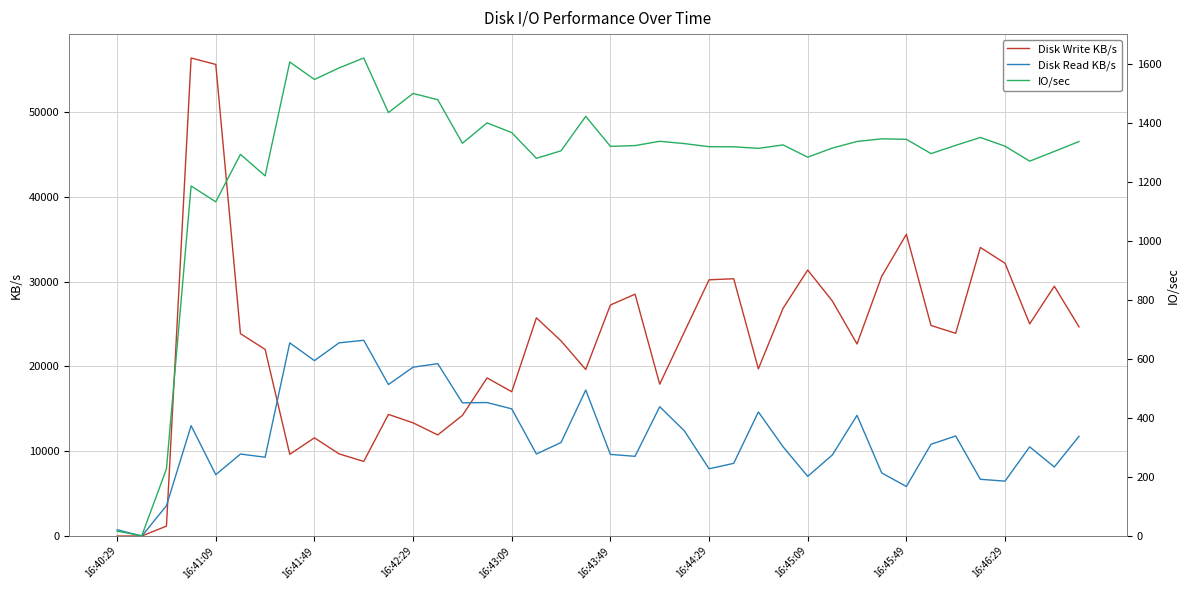

The value of Disk Read KB/s at 25 is 4757.0. True or false?

False